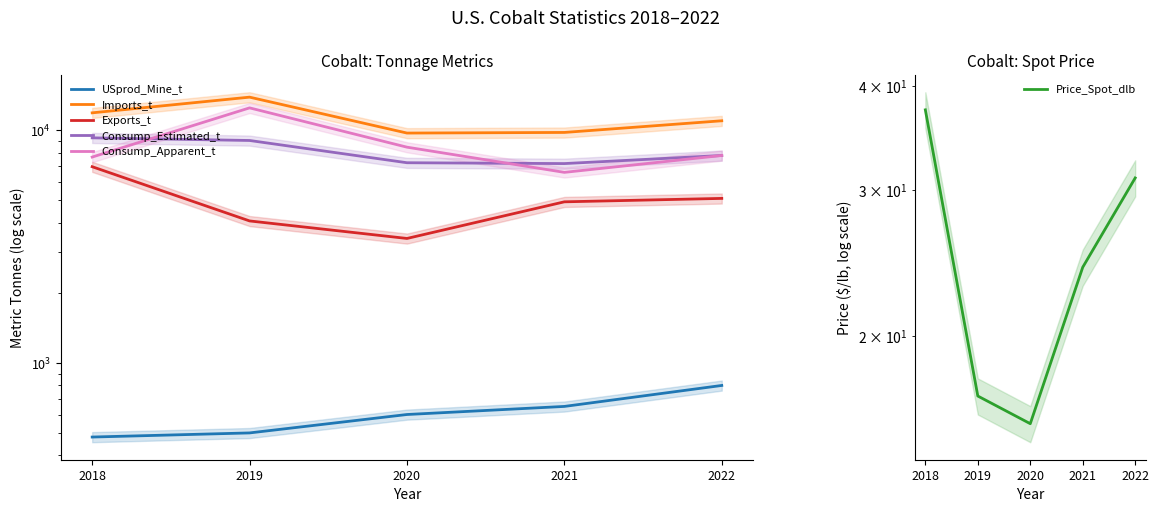

What is the maximum value for USprod_Mine_t?

800.0